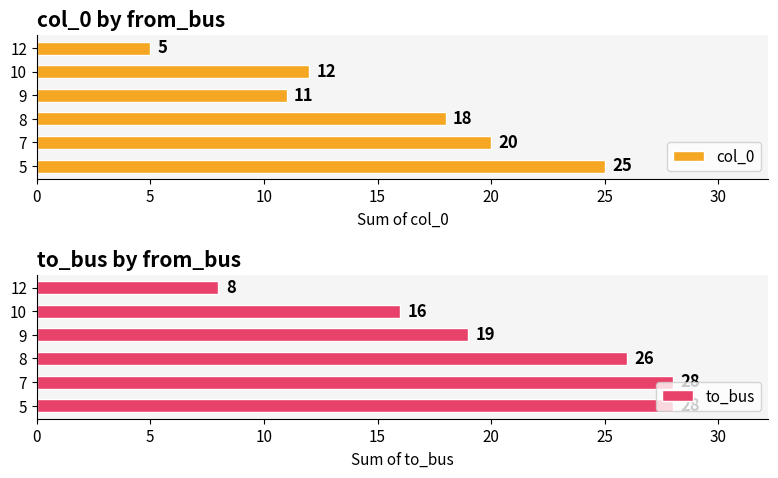

What is the difference between the maximum and minimum values in the col_0 series?

20